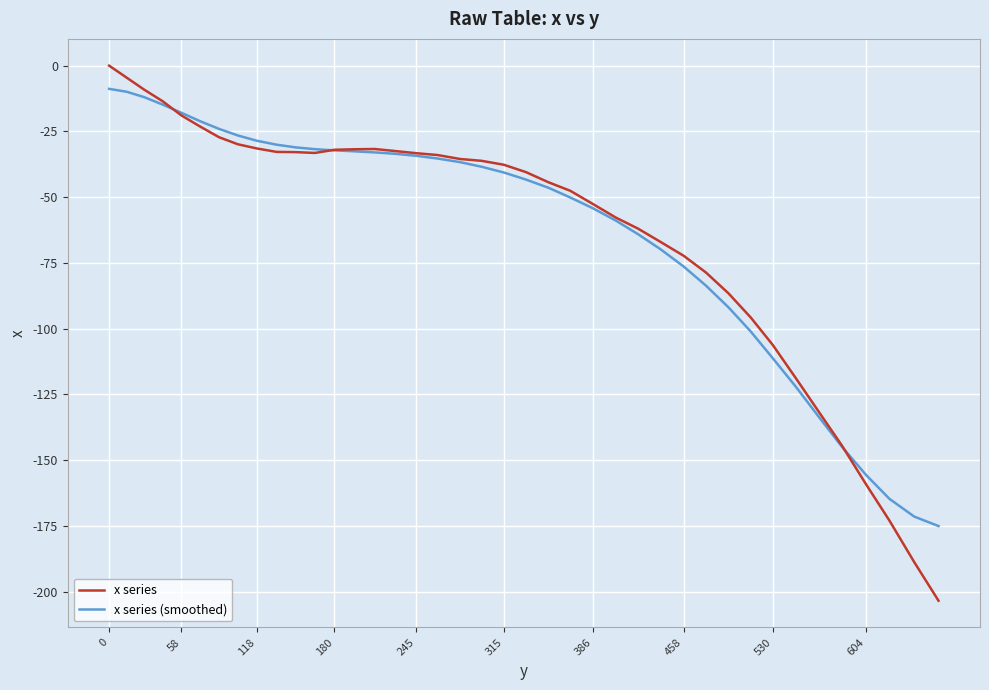

How many distinct data groups are displayed?

2